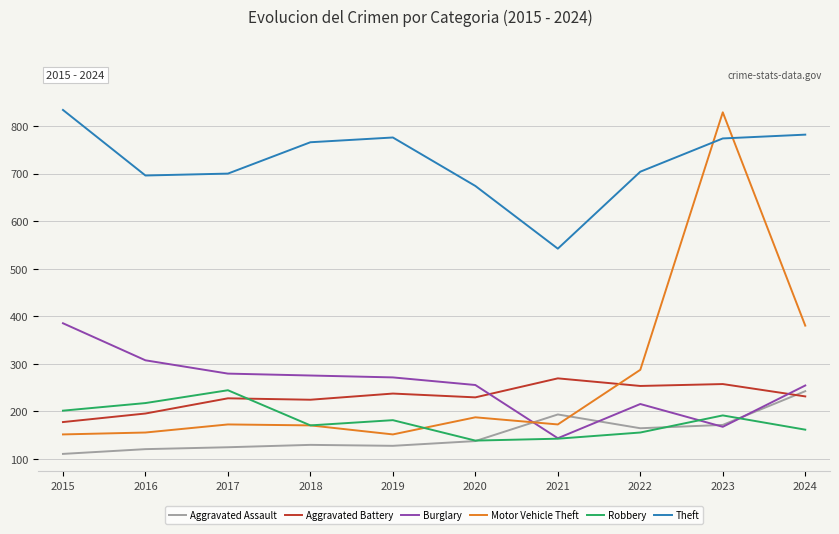

True or false: Theft and Robbery intersect in this chart.

False